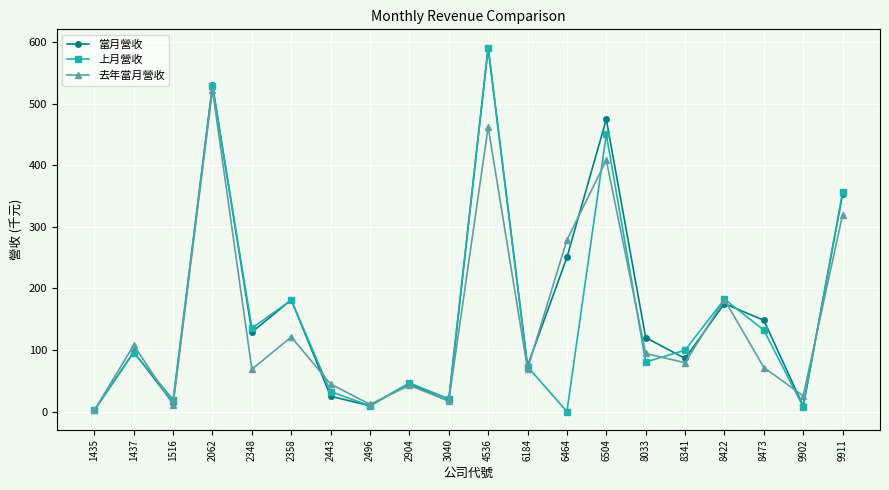

What is the sum of all 去年當月營收 values?

2939.9